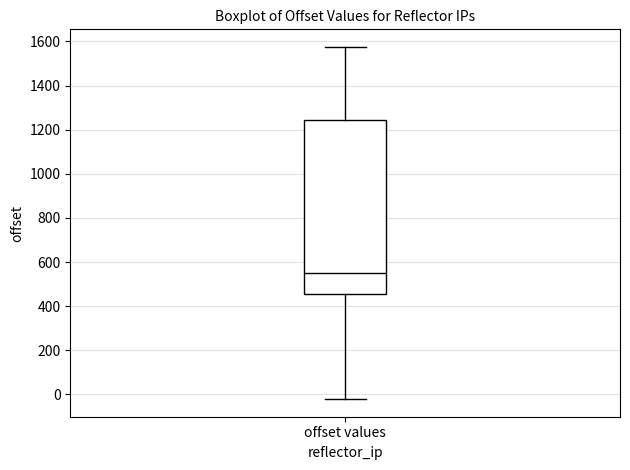

Transcribe this box plot: give where the median line is, the range the box spans, and where the two whiskers end, as read against the y-axis. The values are not printed on the chart, so give them approximately, as read against the axis.

median 540, box 460 to 1240, whiskers -20 to 1580